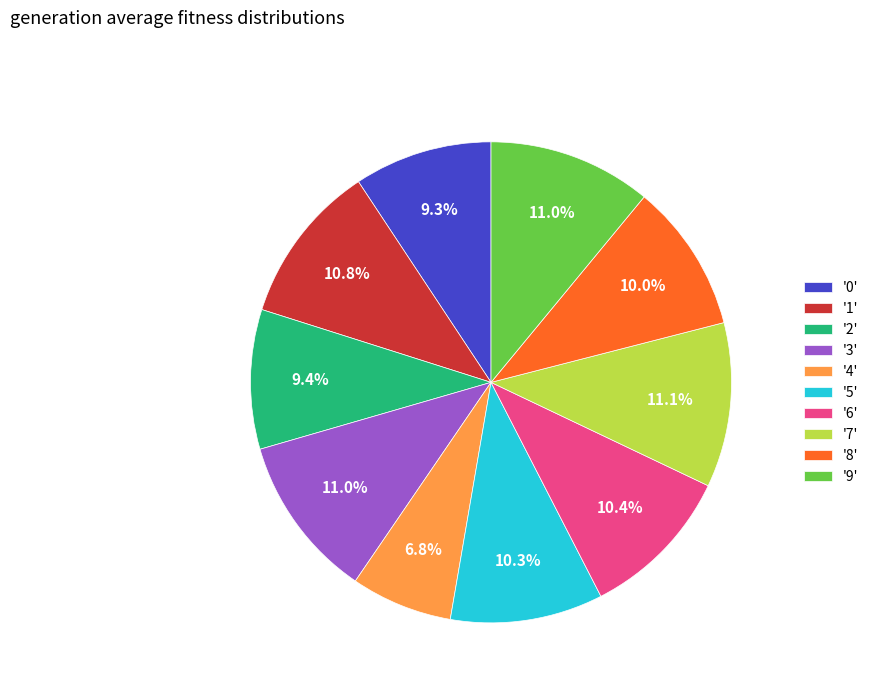

Approximately how many times larger is the value at '5' compared to '3'?

0.9